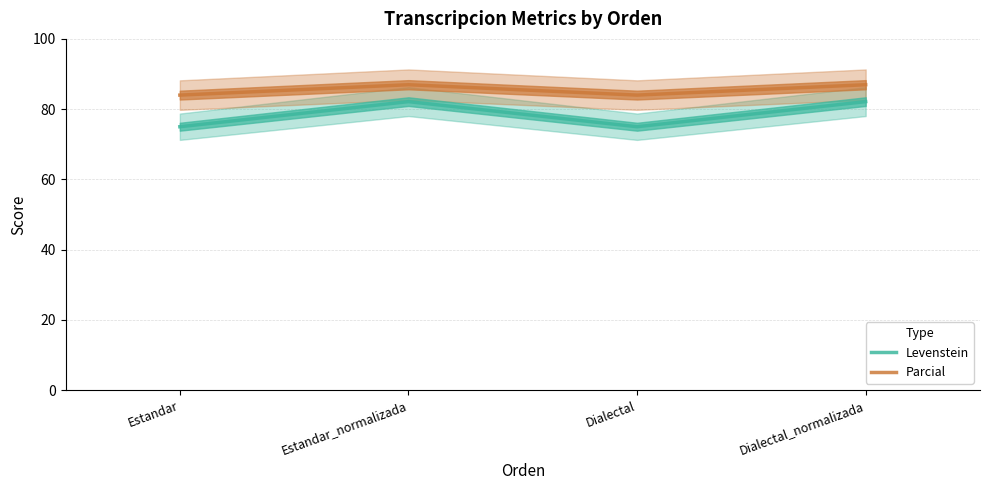

At how many categories does at least one series exceed 77?

4